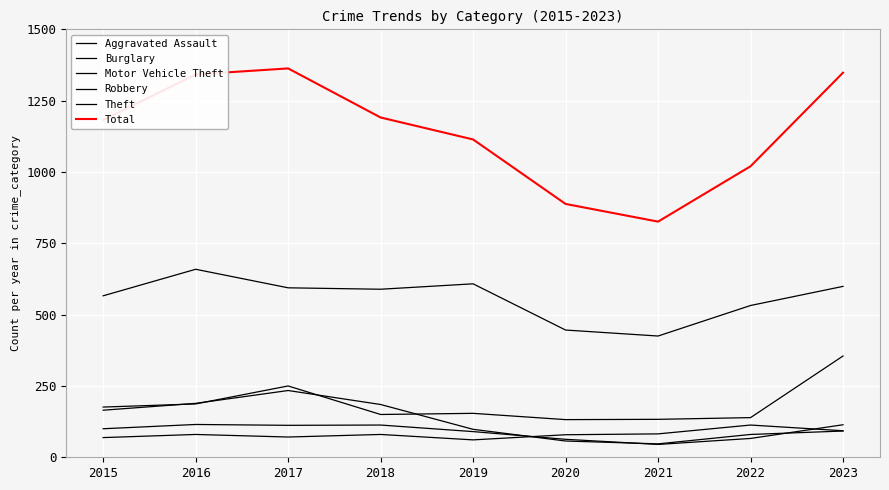

How many lines are shown in the chart?

6